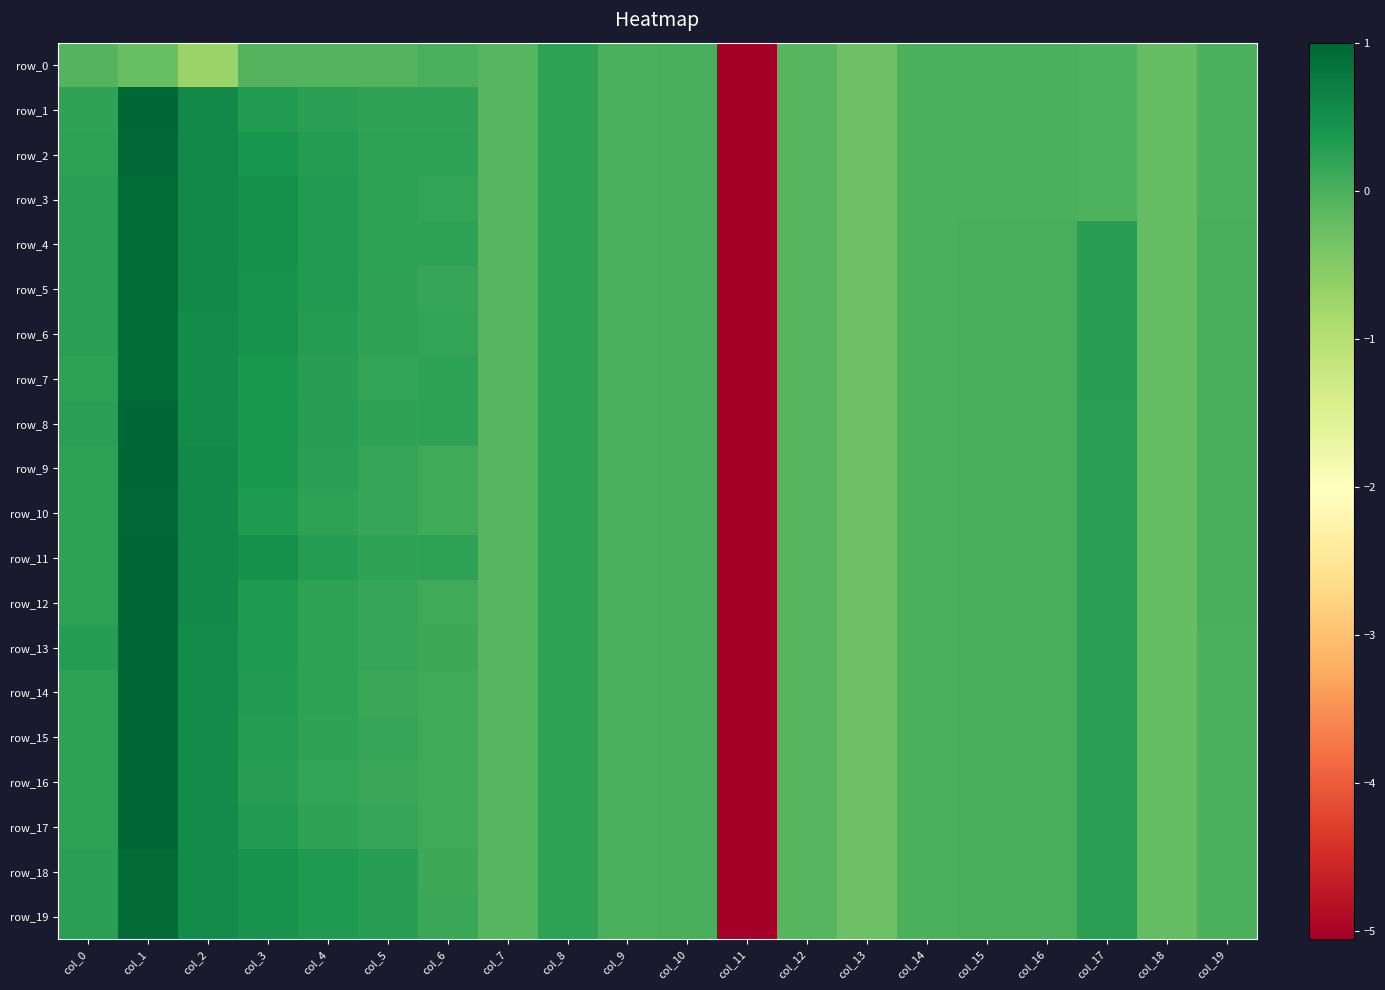

Where does the row_16 series first go above 0?

col_0